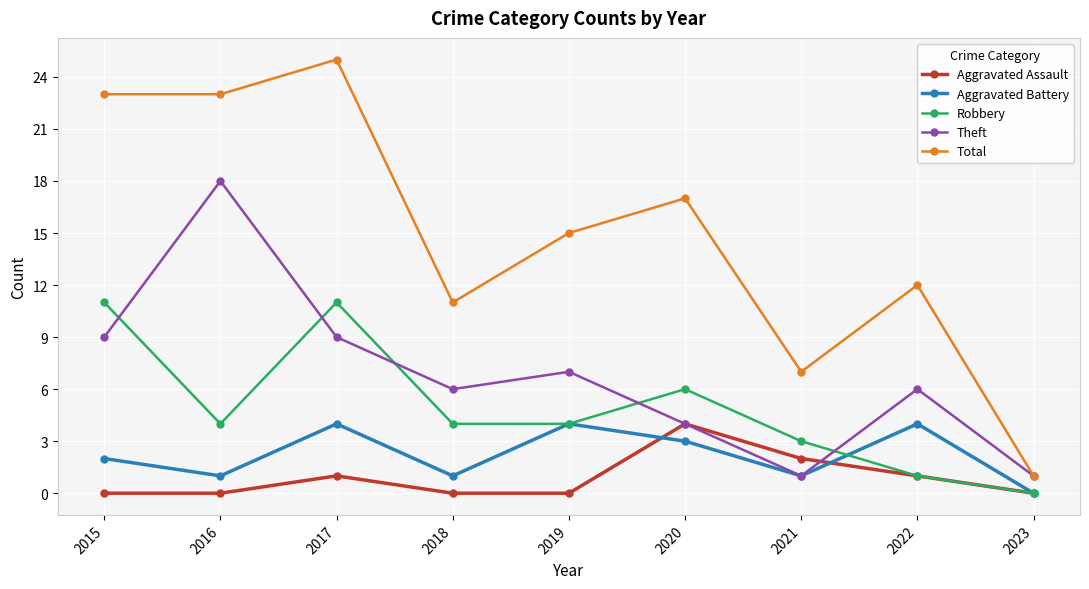

At 2015, list the series in order from largest to smallest.

Total, Robbery, Theft, Aggravated Battery, Aggravated Assault